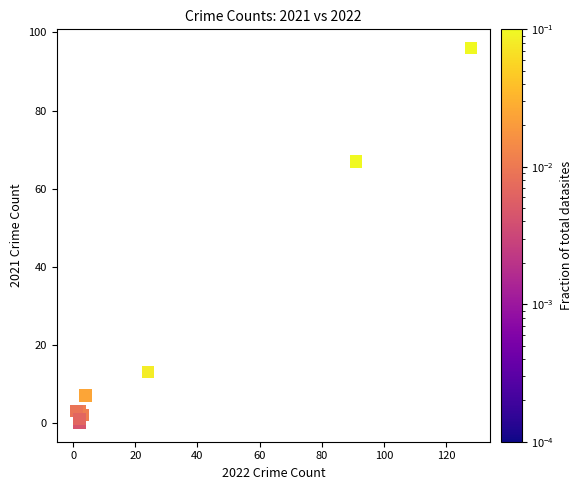

What Y value in the scatter plot is closest to 48?

67